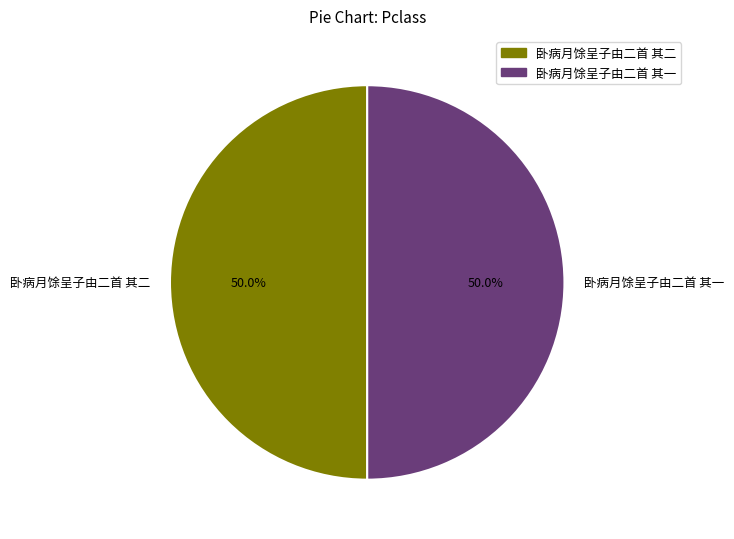

Count the number of slices in the pie.

2